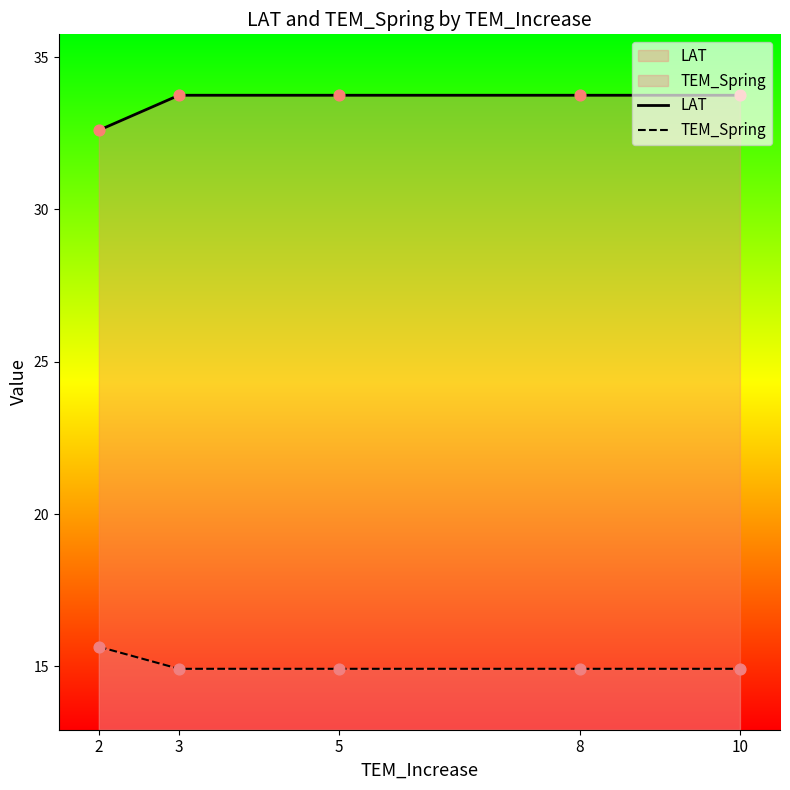

Which series has the largest total across all categories?

LAT